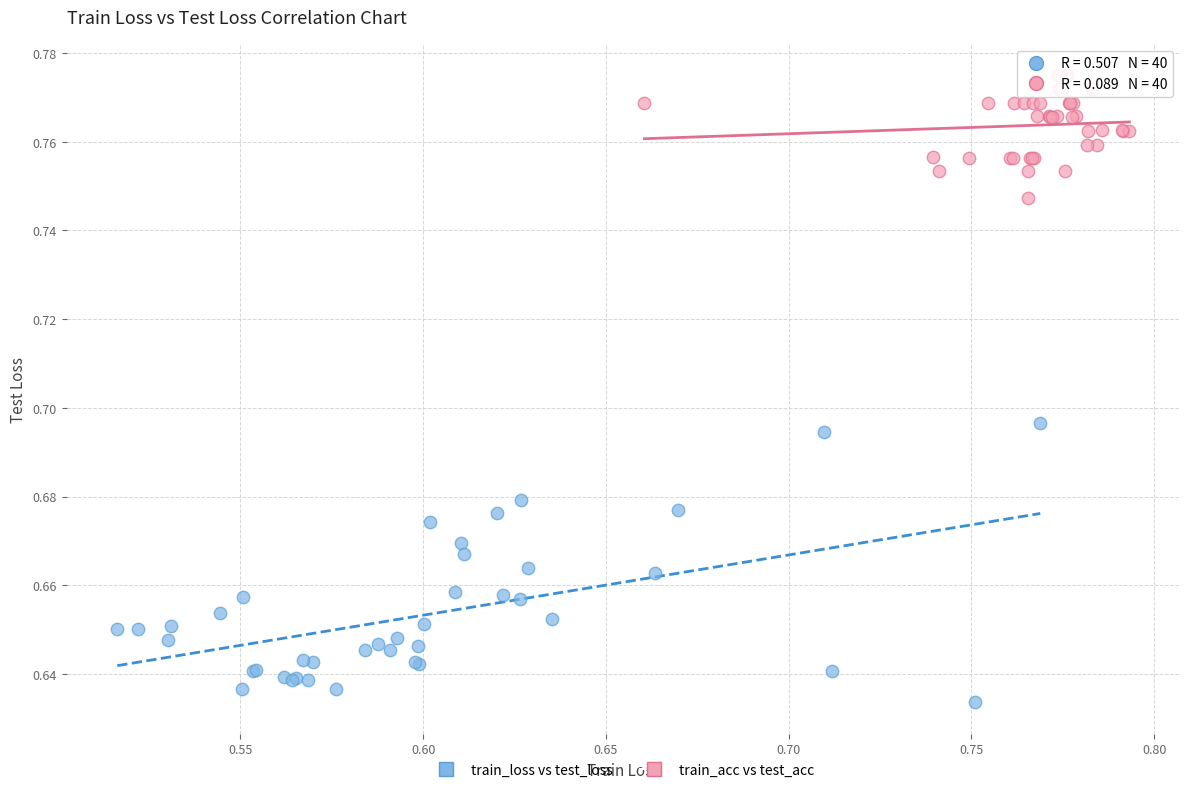

What are all the series names shown in the legend?

train_loss vs test_loss, train_acc vs test_acc